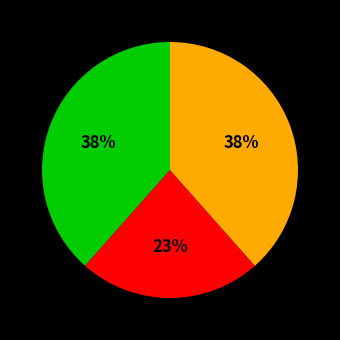

To the nearest percent, what is the difference between the largest and smallest slice percentages?

15%